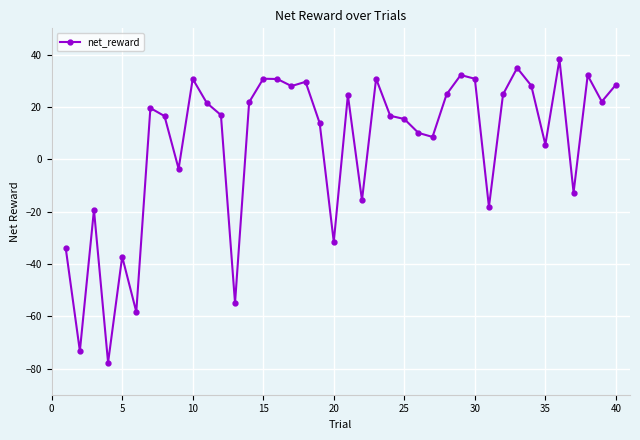

What is the smallest value displayed?

-77.7